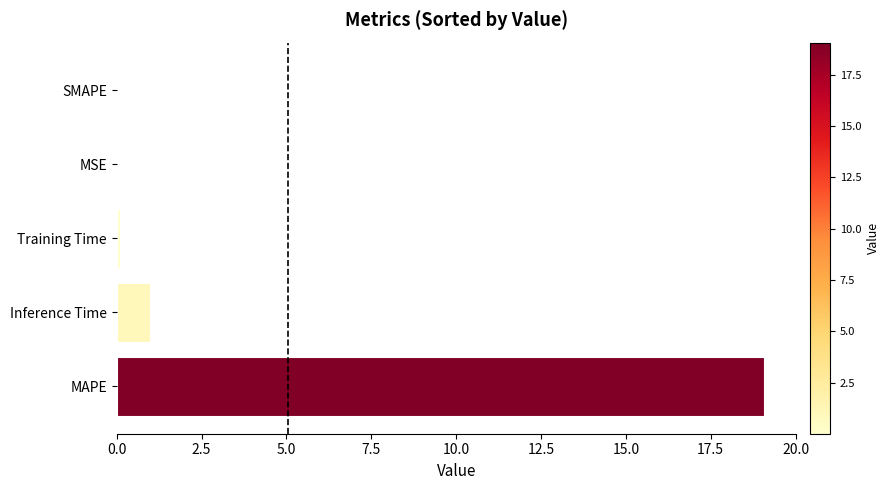

What is the average value?

4.0